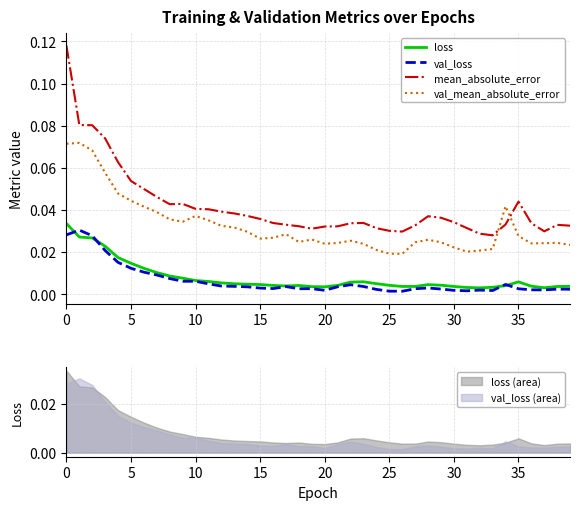

What is the difference between the maximum and minimum values in the mean_absolute_error series?

0.1